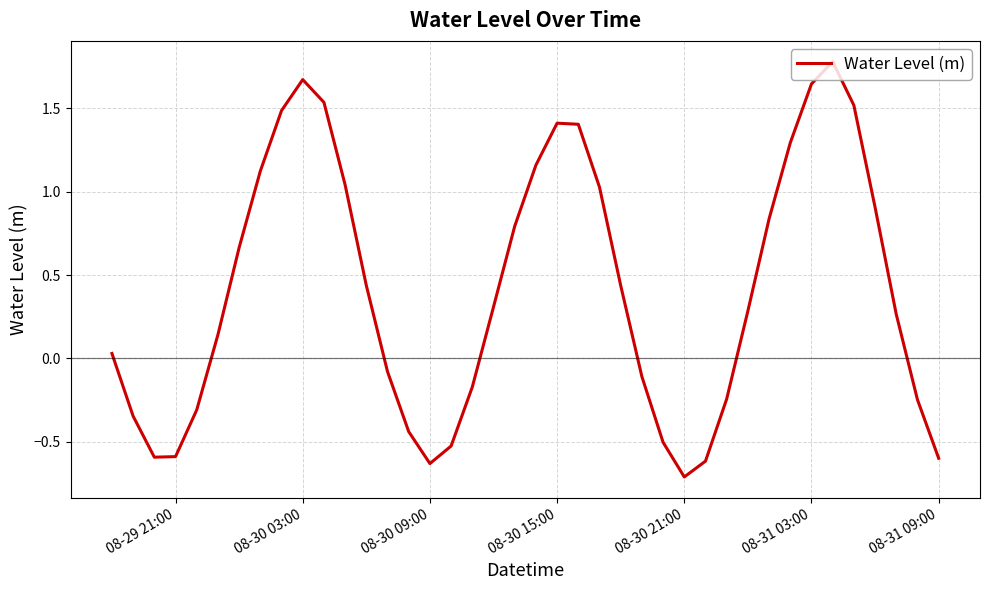

What is the smallest value displayed?

-0.7